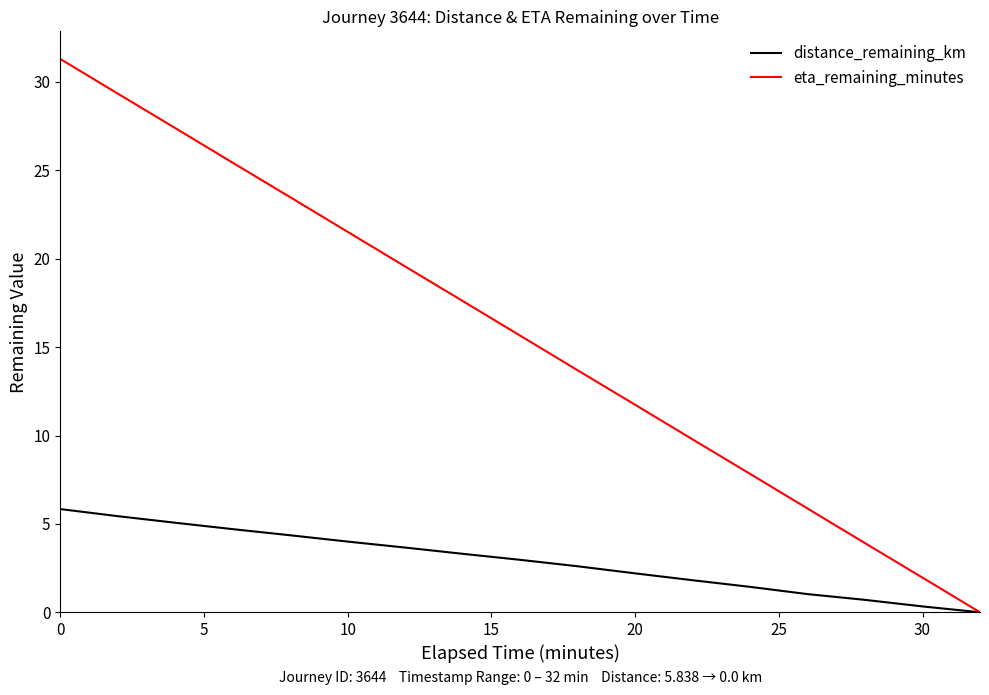

Which series has the largest range (max minus min)?

eta_remaining_minutes